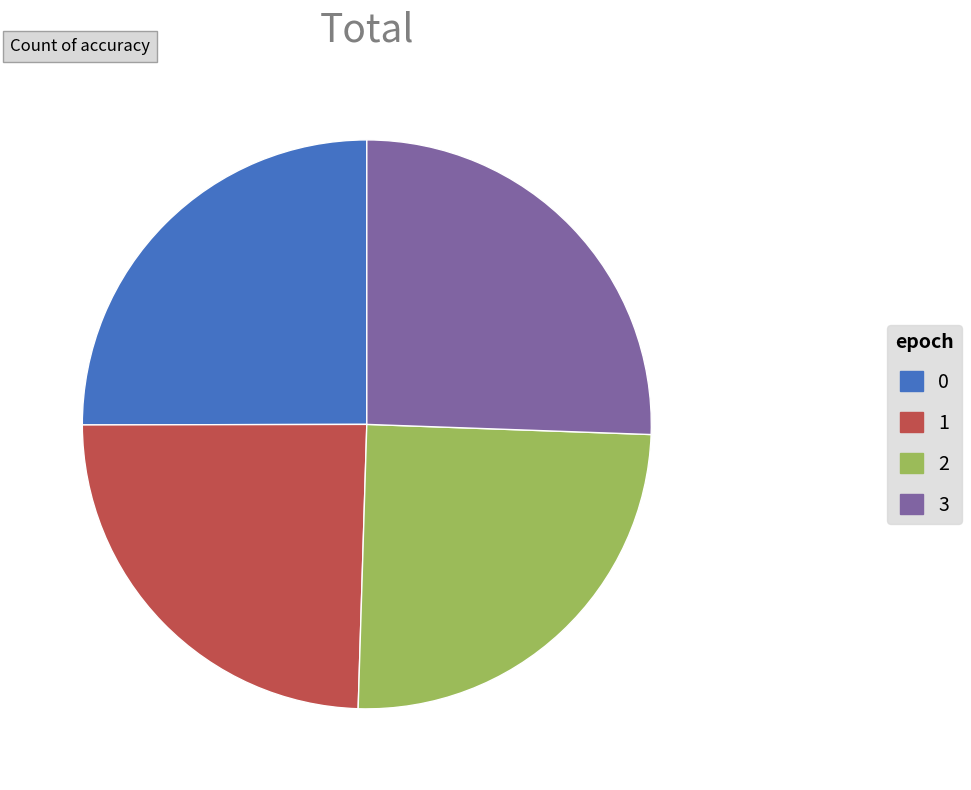

Do 1 and 2 together represent more than half of the pie?

No